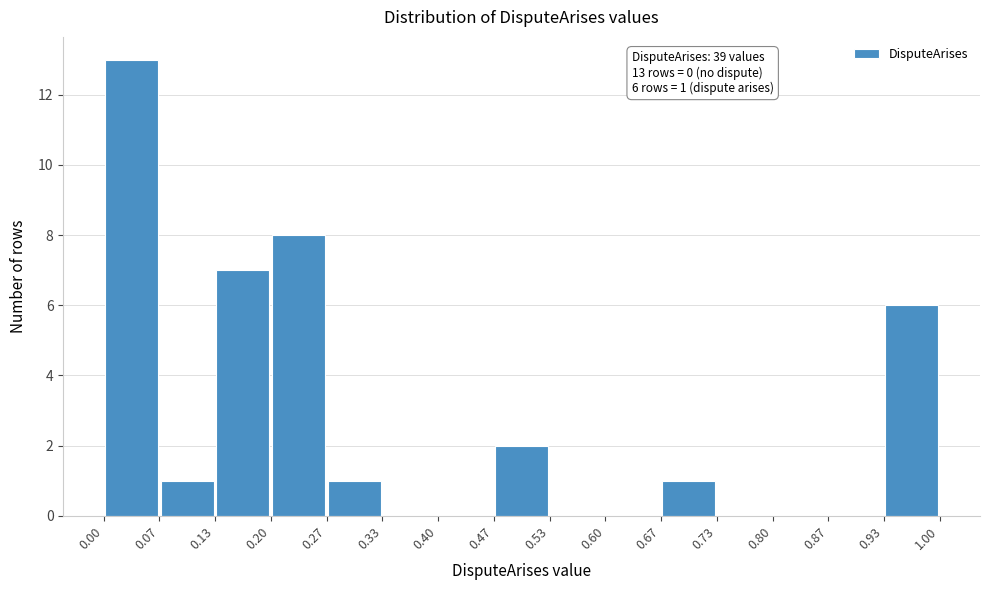

Which range on the x-axis has the tallest bar?

0.00 to 0.07